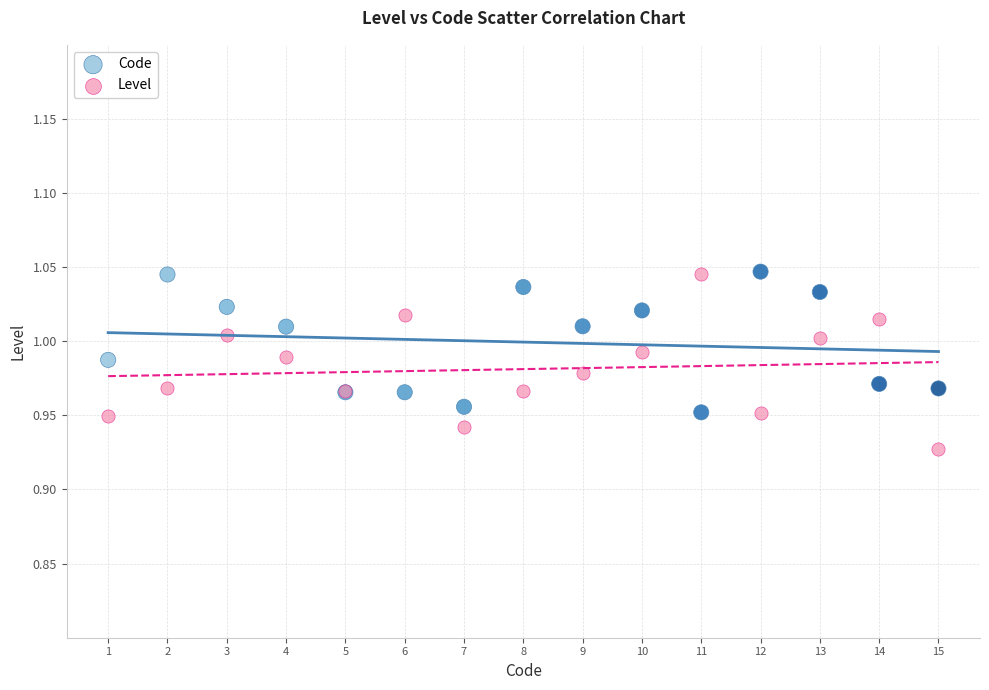

Which series contains the lowest Y value?

Level